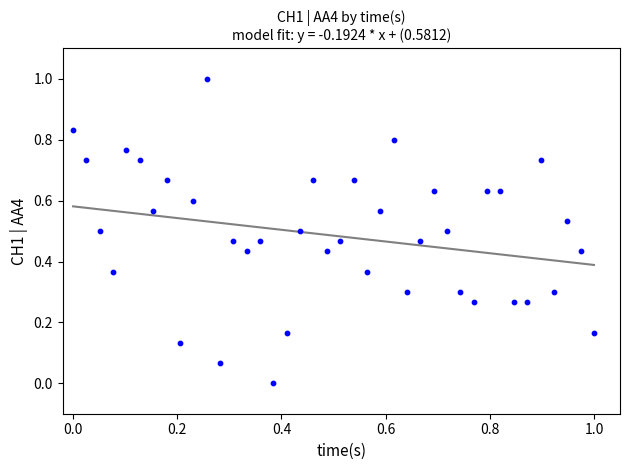

What is the range of X values (max minus min)?

1.0